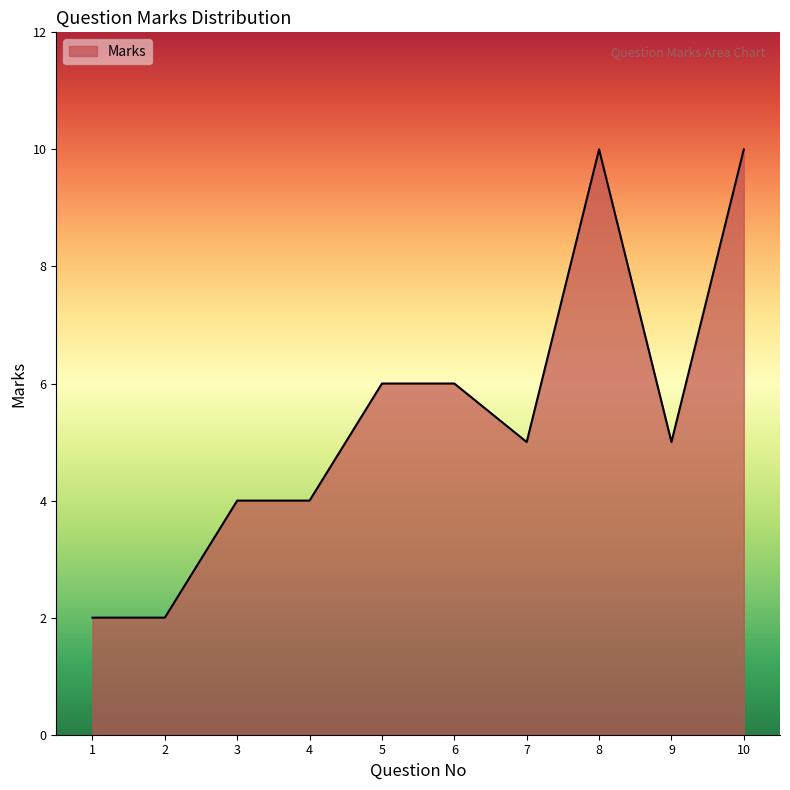

What is the average value?

5